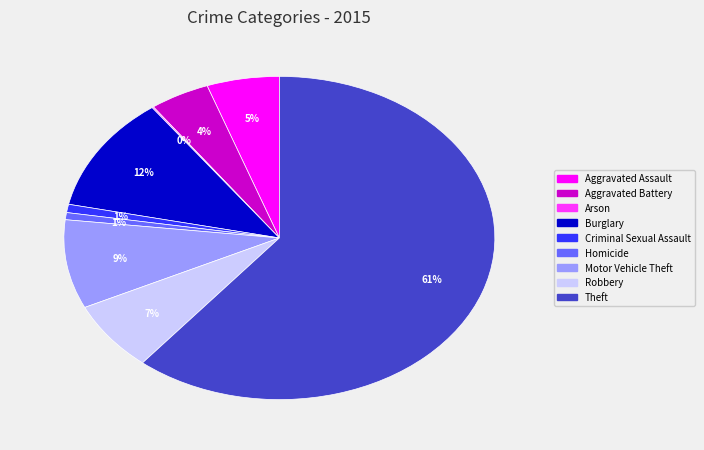

Between Homicide and Aggravated Assault, which is larger?

Aggravated Assault